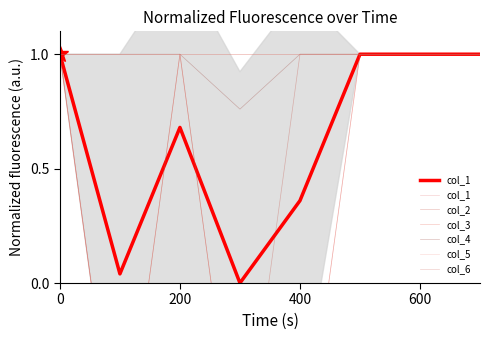

Rank the series by their maximum value, from highest to lowest.

col_1, col_2, col_3, col_4, col_5, col_6